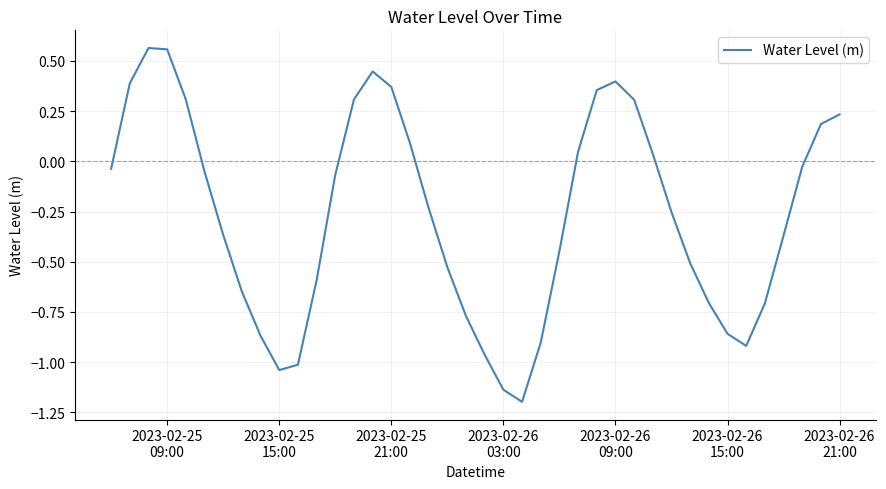

What is the difference between the maximum and minimum values?

1.8